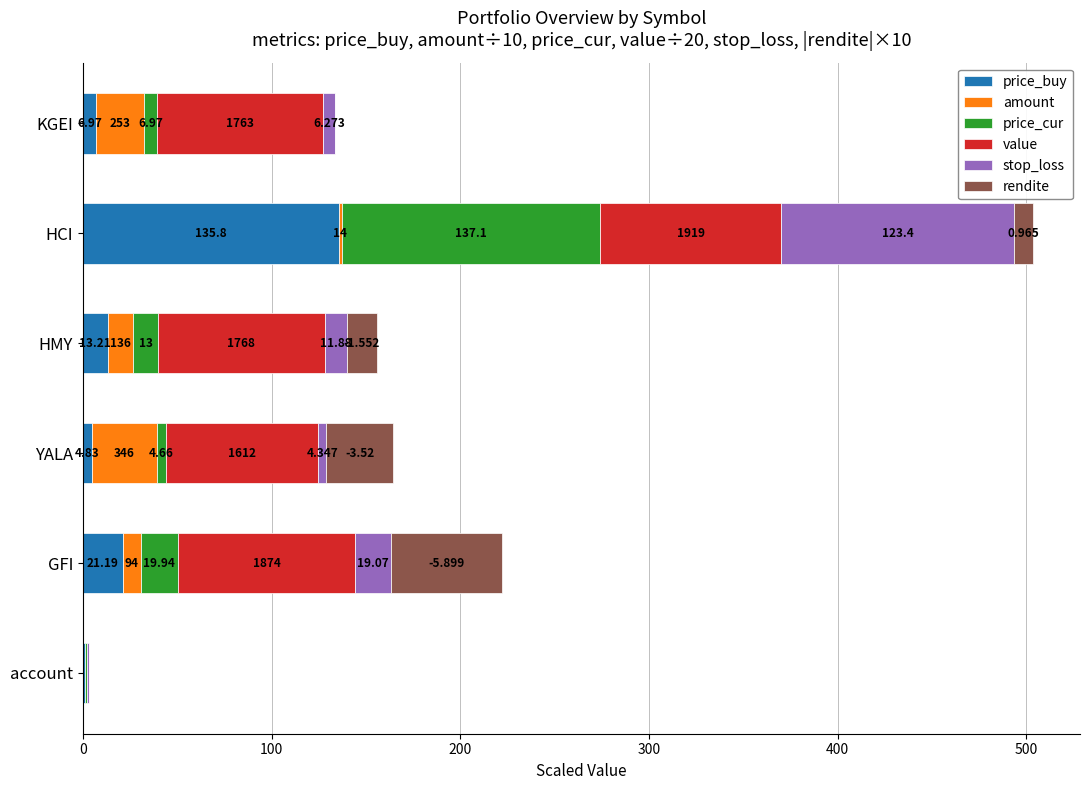

At which label does price_buy reach its peak?

HCI